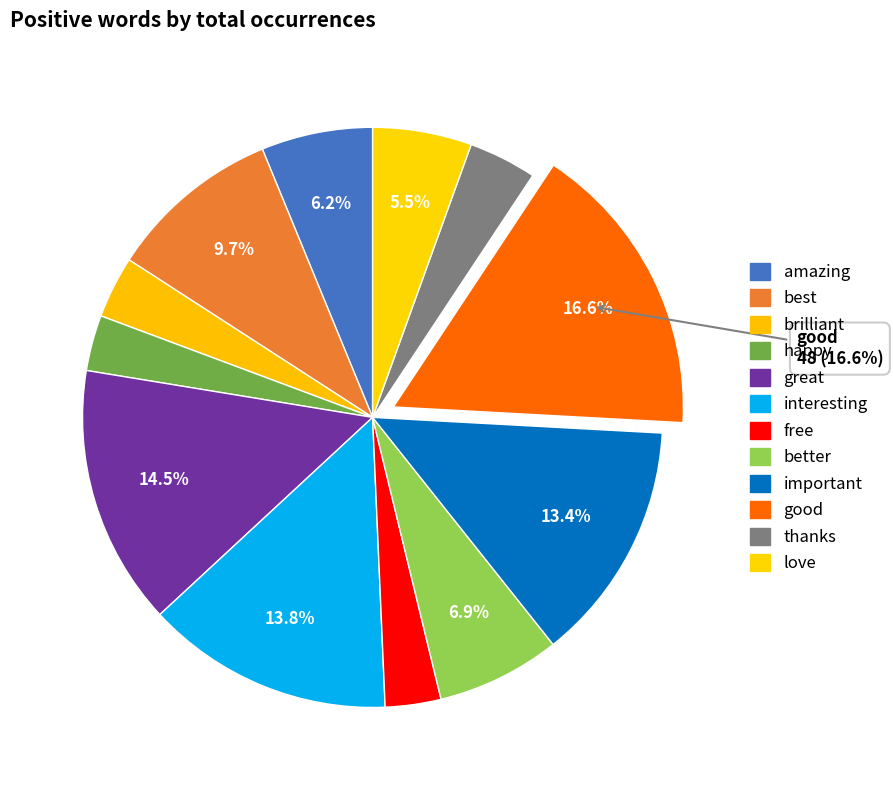

How many segments does this pie chart have?

12